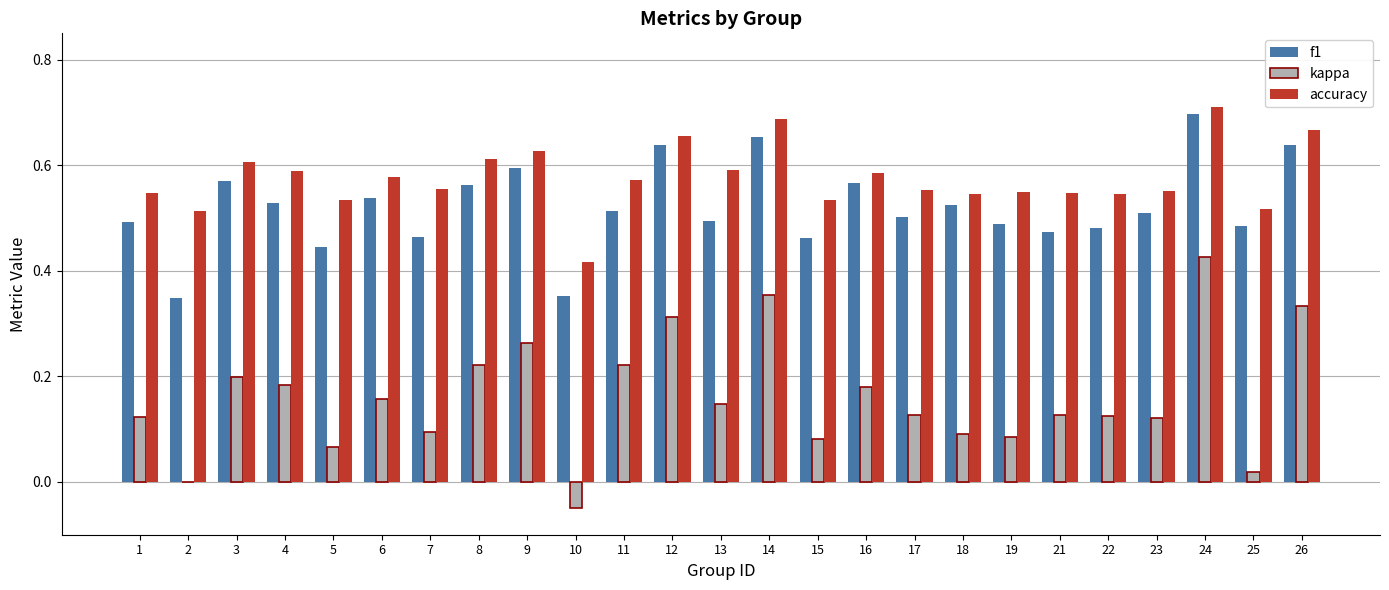

Does the chart contain stacked bars?

No